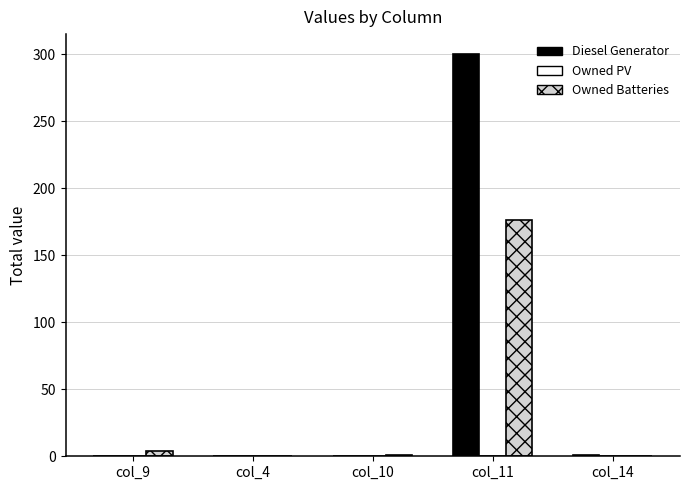

What is the maximum value for Owned Batteries?

176.0